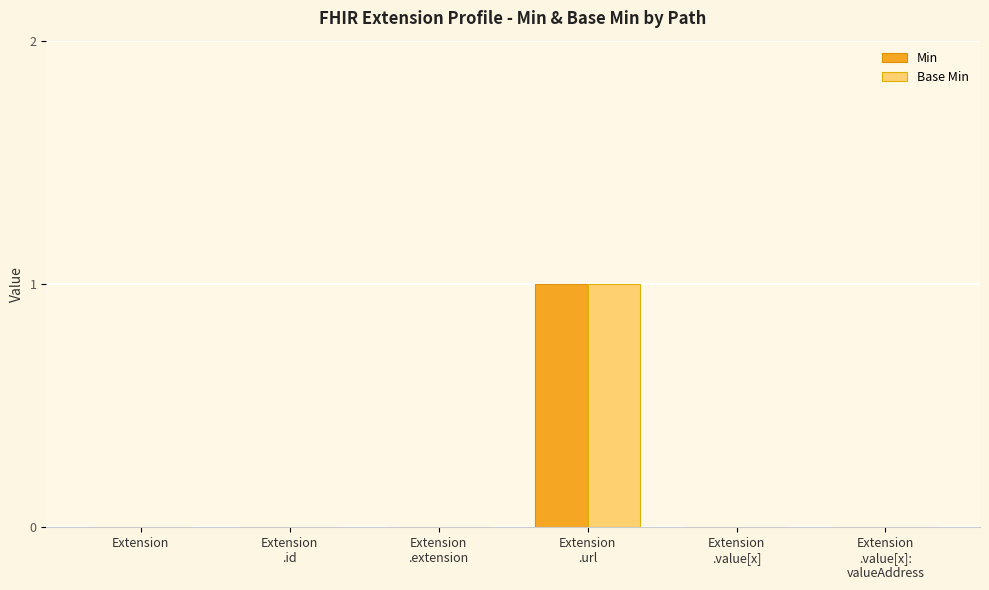

The value of Base Min at Extension
.url is 1. True or false?

True